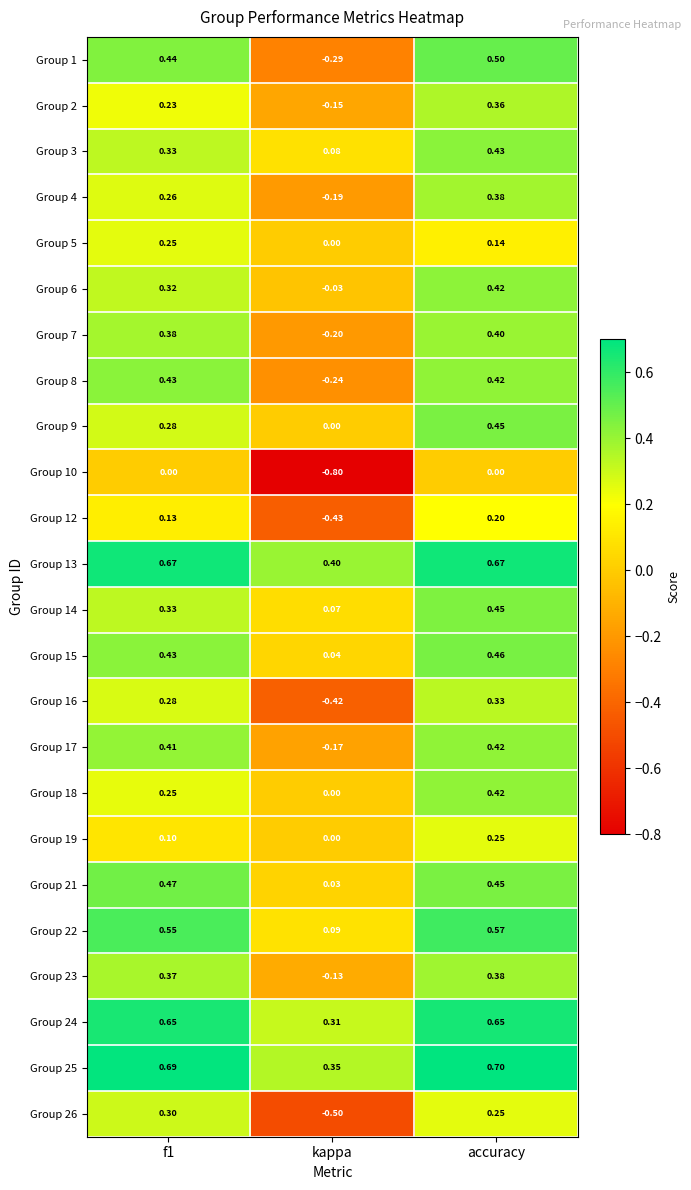

Where is Group 22 nearest to the value 0?

kappa